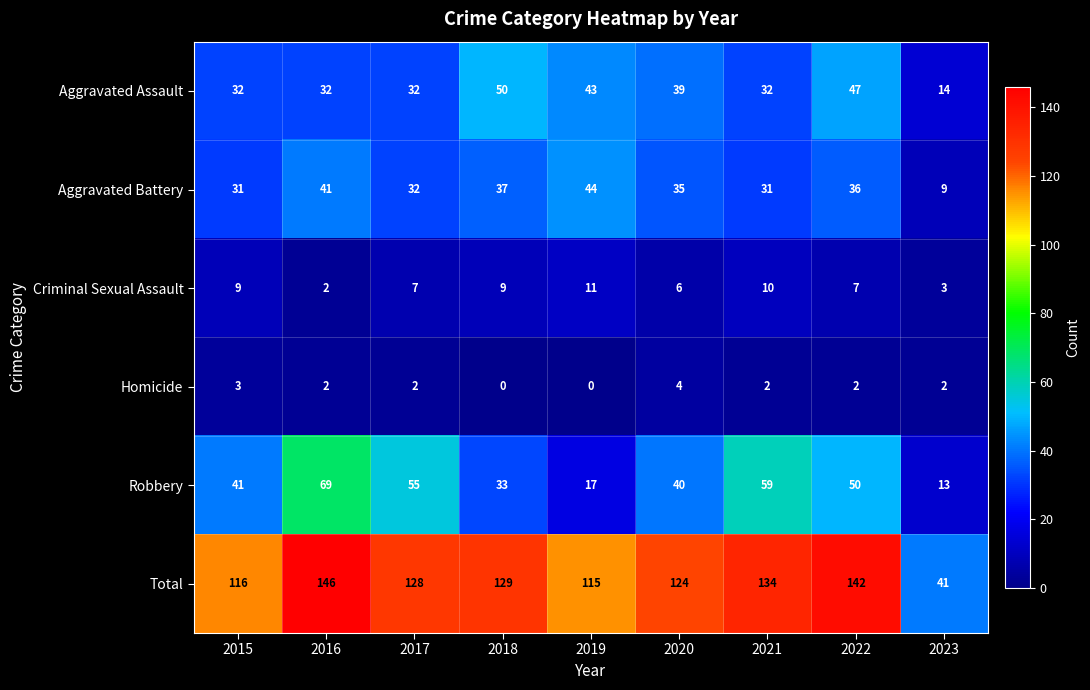

What value does the Total series have at 2023?

41